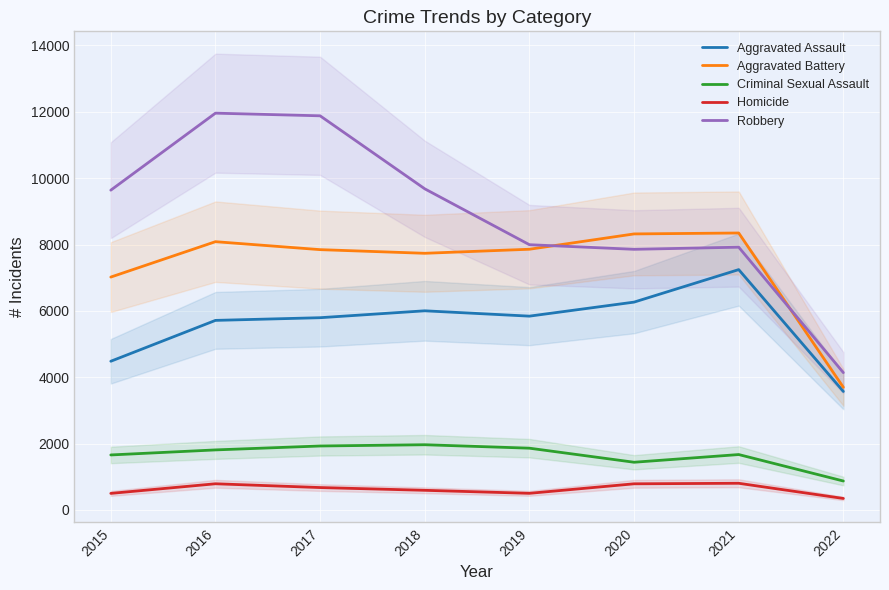

What is the difference between the highest and lowest values at 2021?

7546